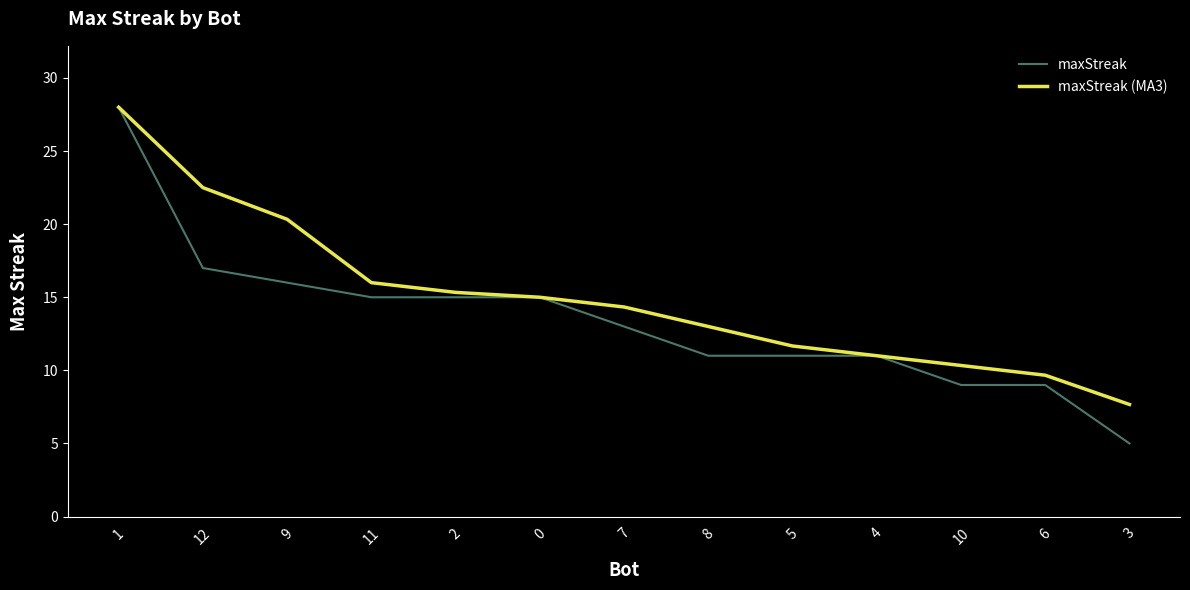

What are all the series names shown in the legend?

maxStreak, maxStreak (MA3)